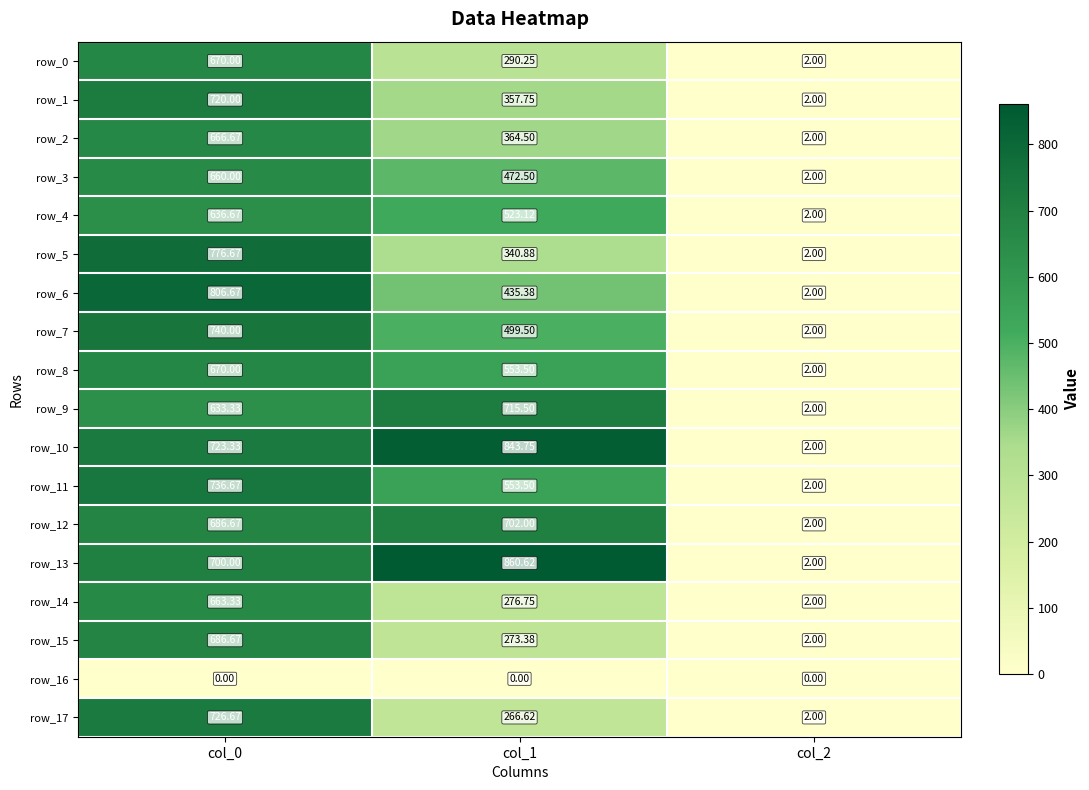

Is it true that row_11 equals 740.0 at col_1?

False